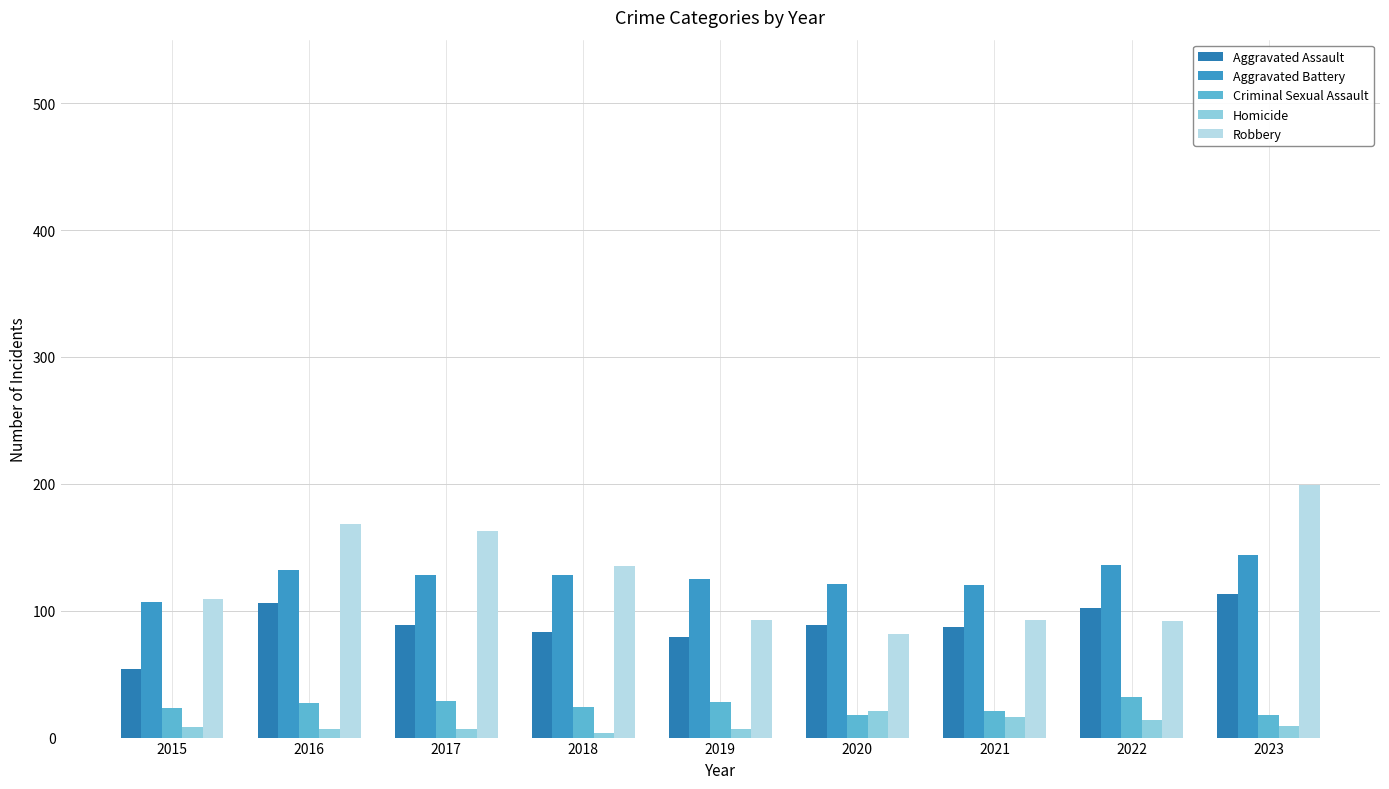

Rank the series at 2021 from highest to lowest value.

Aggravated Battery, Robbery, Aggravated Assault, Criminal Sexual Assault, Homicide